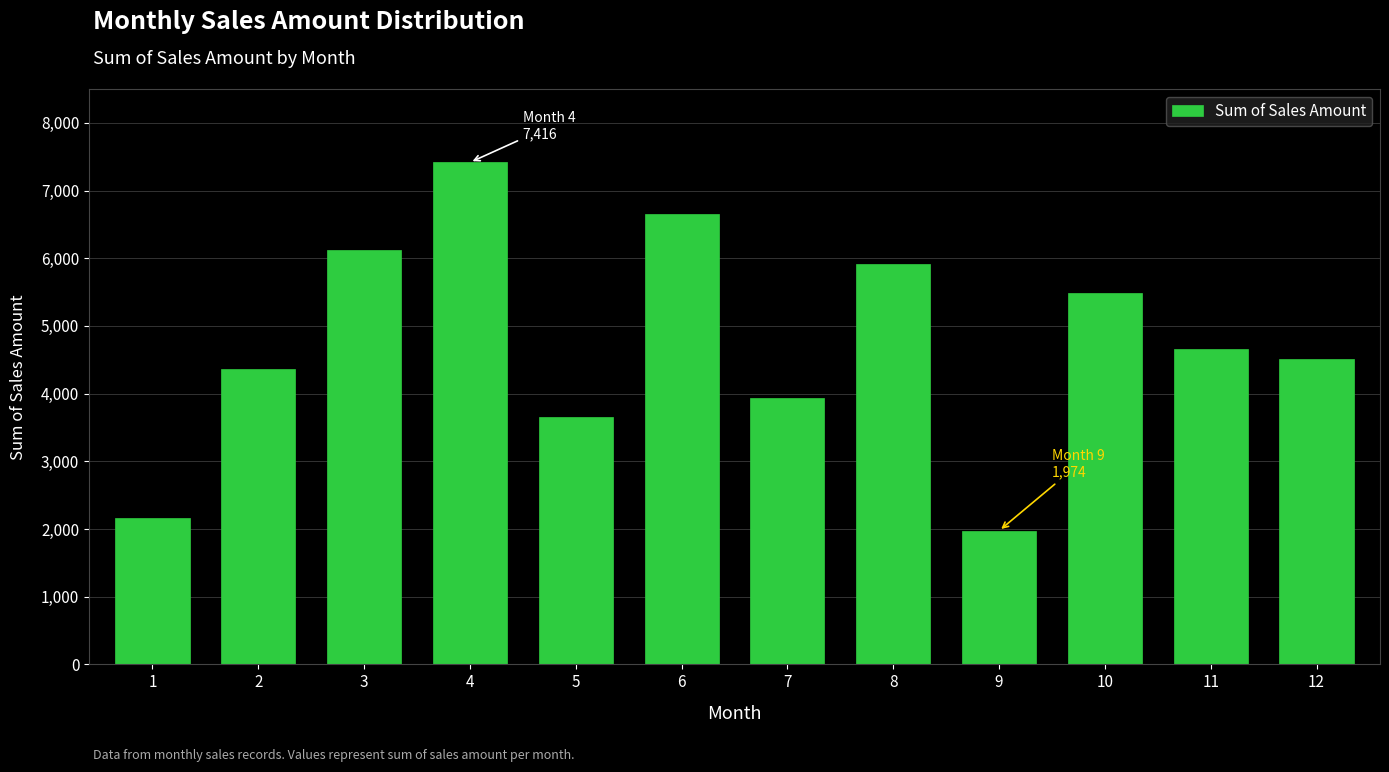

Reading left to right, extract all data points from this chart.

1=2158	2=4358	3=6116	4=7416	5=3648	6=6658	7=3932	8=5922	9=1974	10=5490	11=4658	12=4506